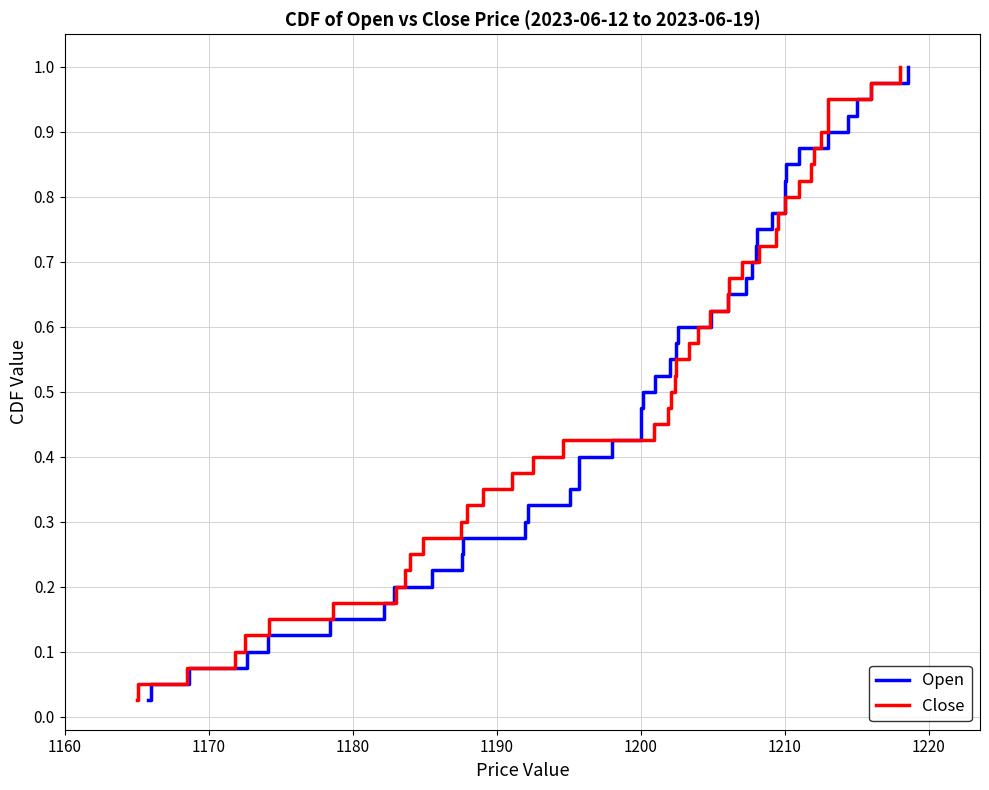

What is the difference between the second highest and minimum values in the Open series?

0.9